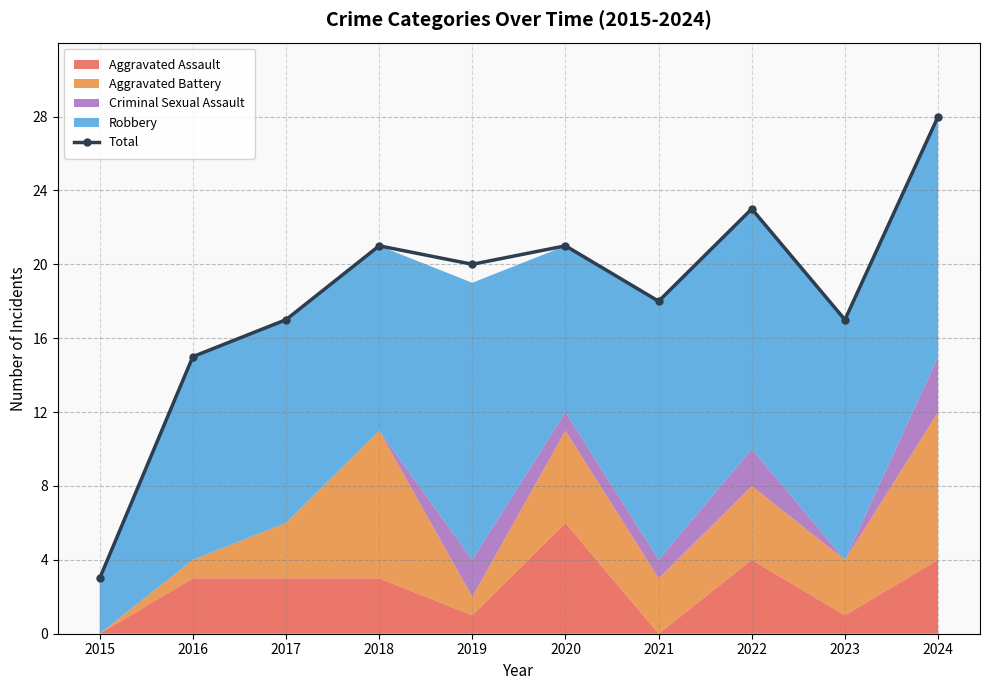

List the labels in order of value, largest first.

2024, 2022, 2018, 2020, 2019, 2021, 2017, 2023, 2016, 2015